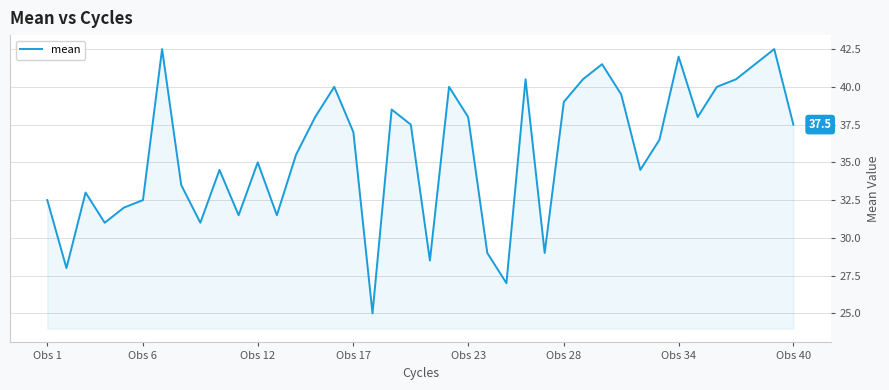

What is the smallest value displayed?

25.0